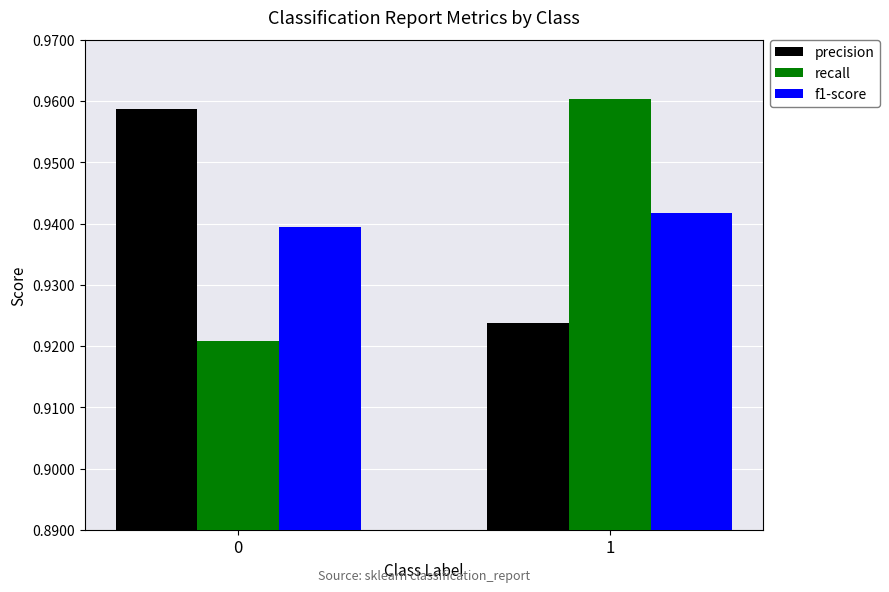

How many bars are there in total?

6